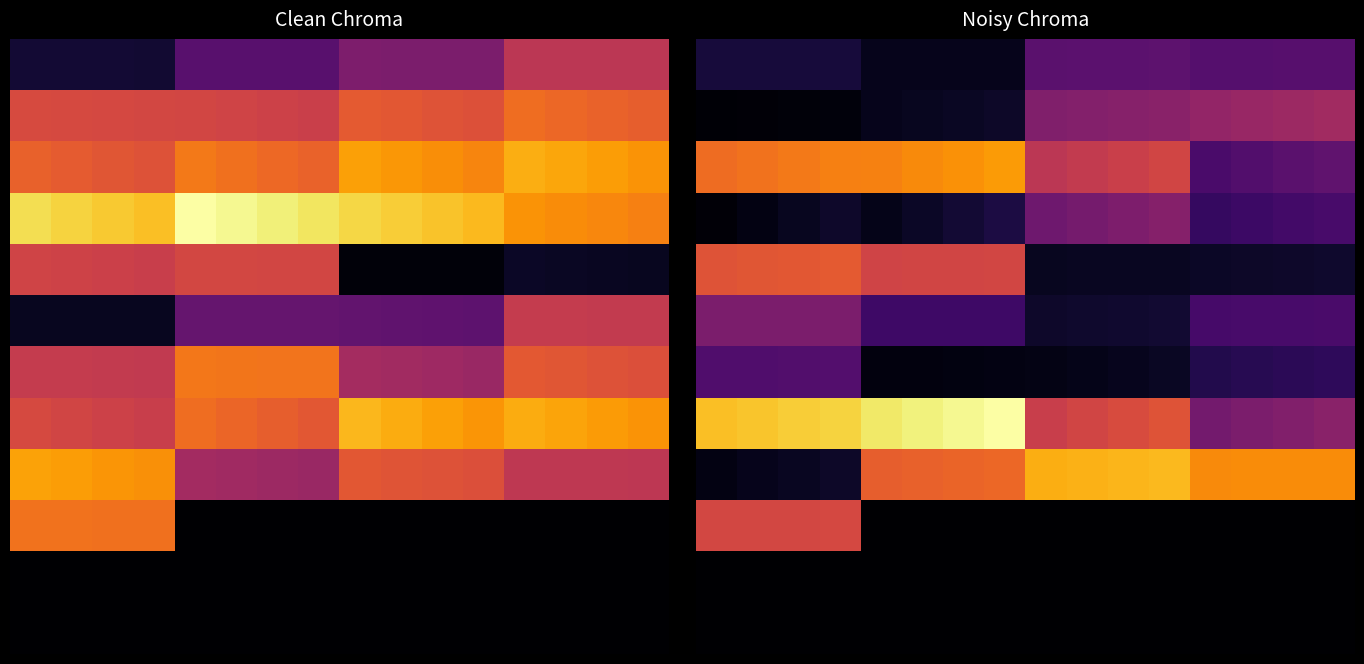

How many data points in 0 are above 1?

8